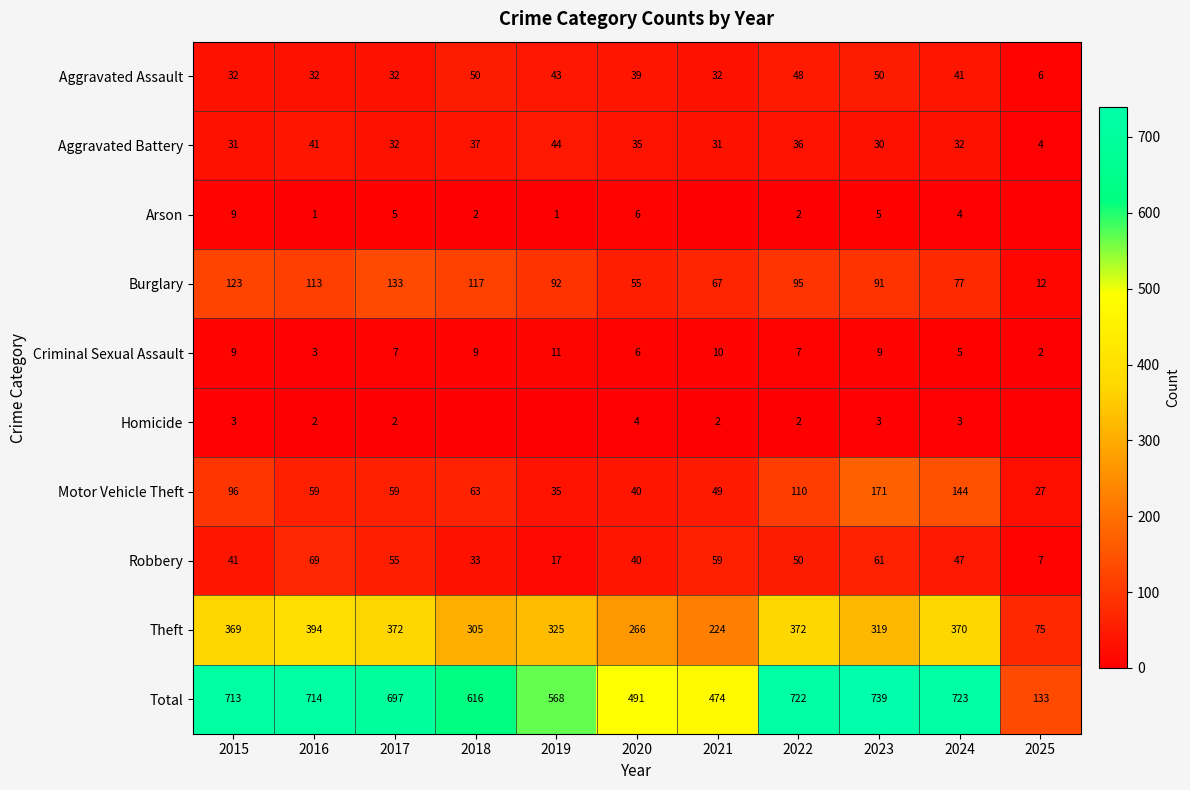

At which category is the sum across all series the highest?

2023